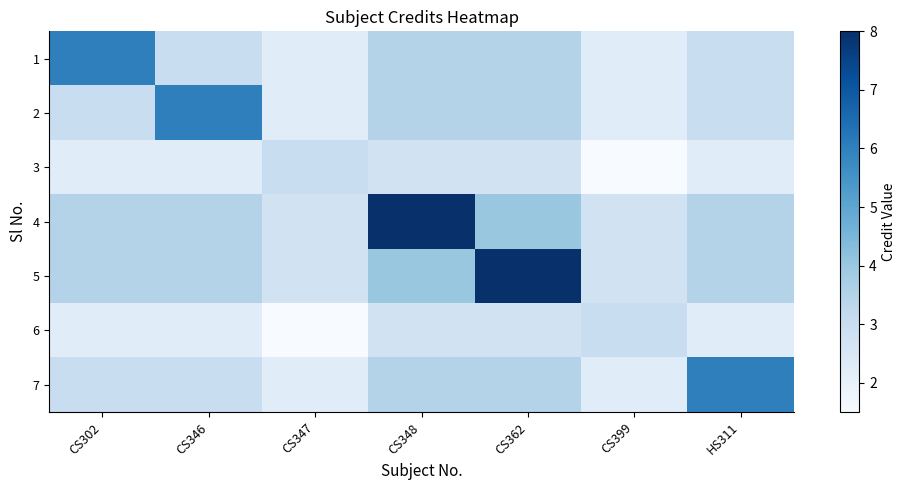

What is the average value of the 4 series?

4.0